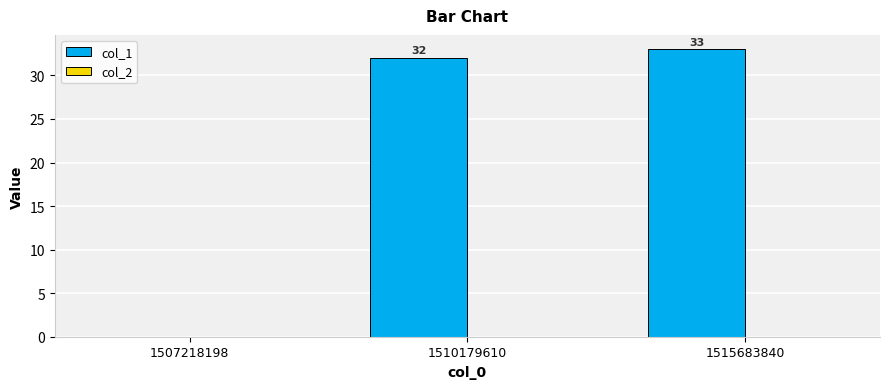

At which label is the value closest to 16?

1507218198